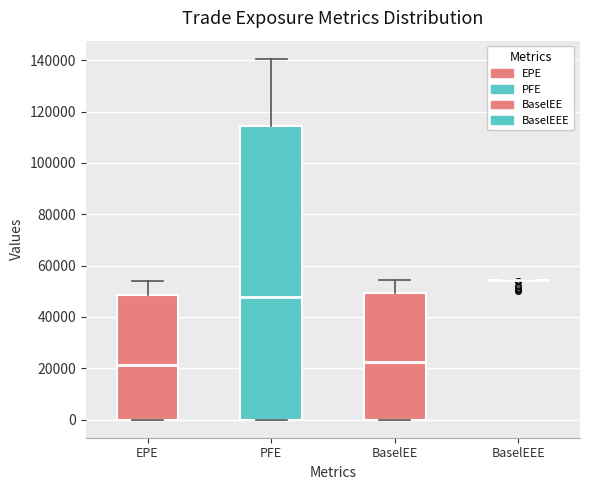

Which box is the tallest, from its lower edge to its upper edge?

PFE